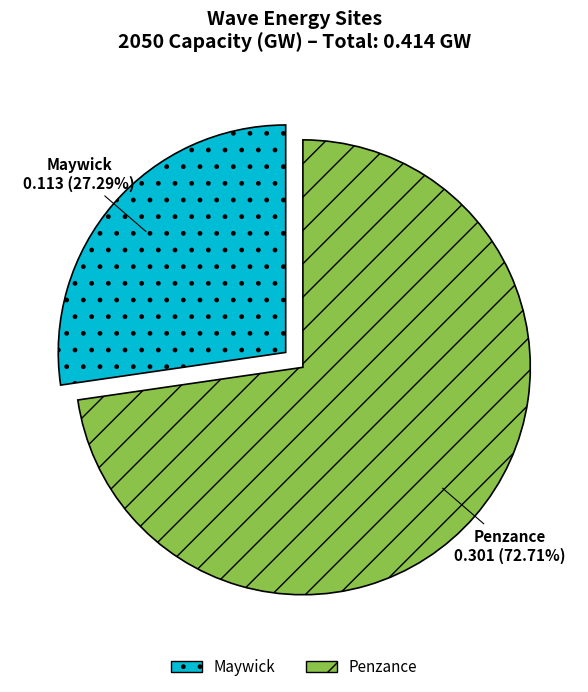

Count the number of slices in the pie.

2